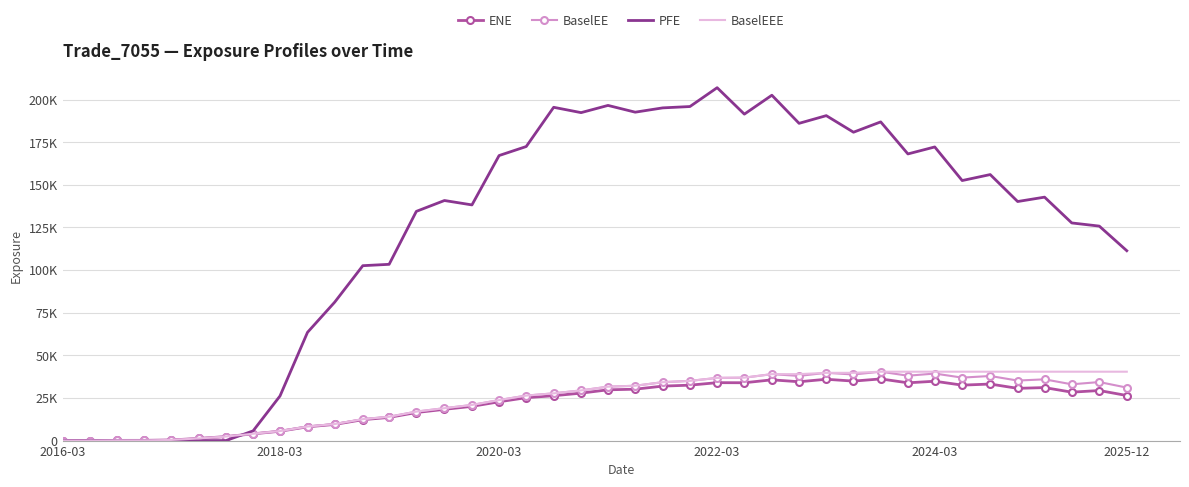

What are all the series names shown in the legend?

ENE, BaselEE, PFE, BaselEEE